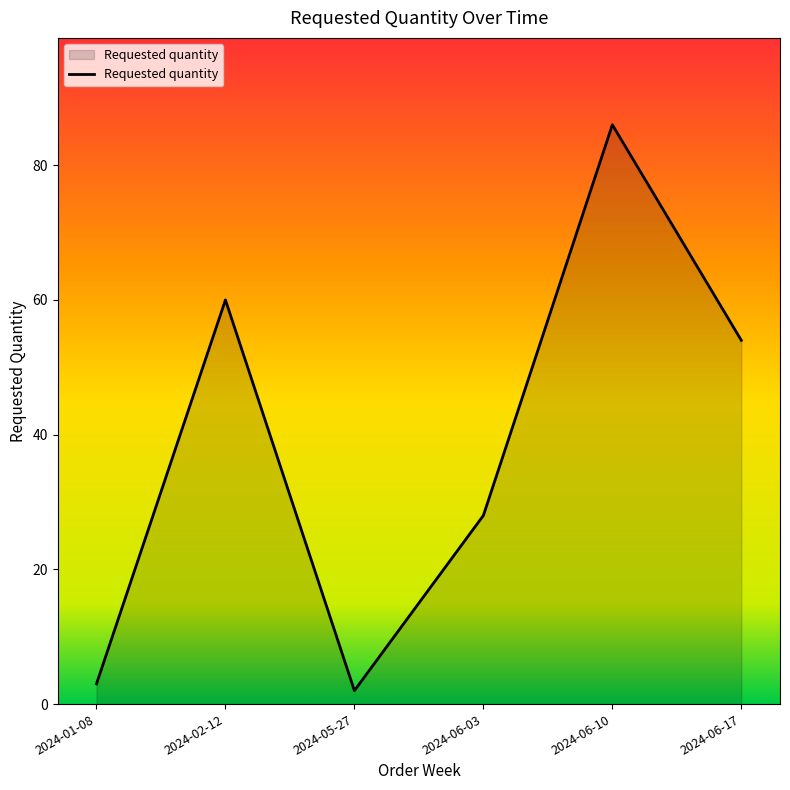

Which has a higher value, 2024-02-12 or 2024-01-08?

2024-02-12